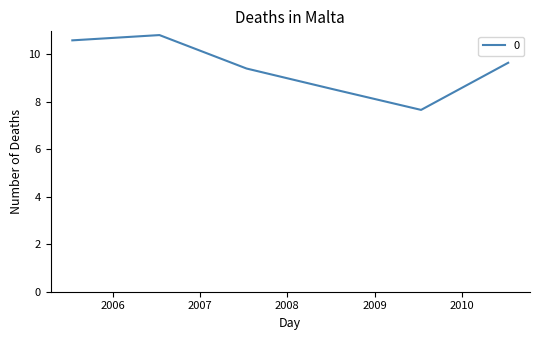

True or false: the data has more than 0 interior local peaks.

True